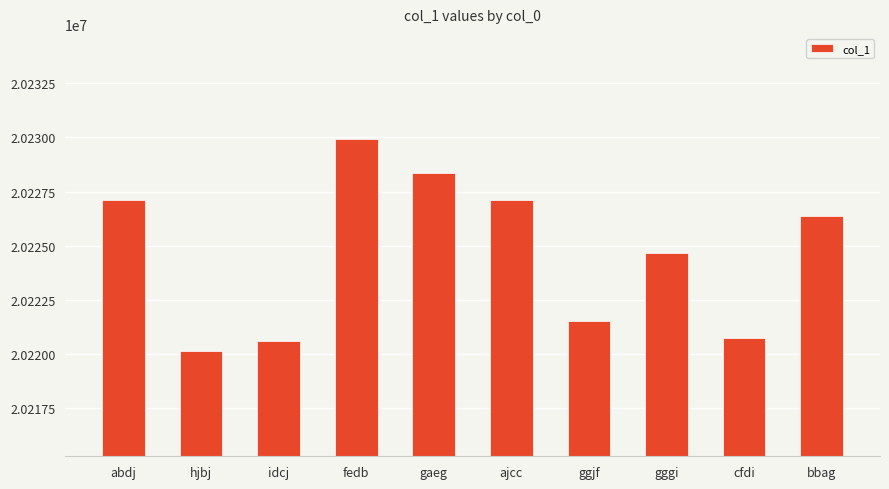

What is the difference between the values at gggi and hjbj?

4515